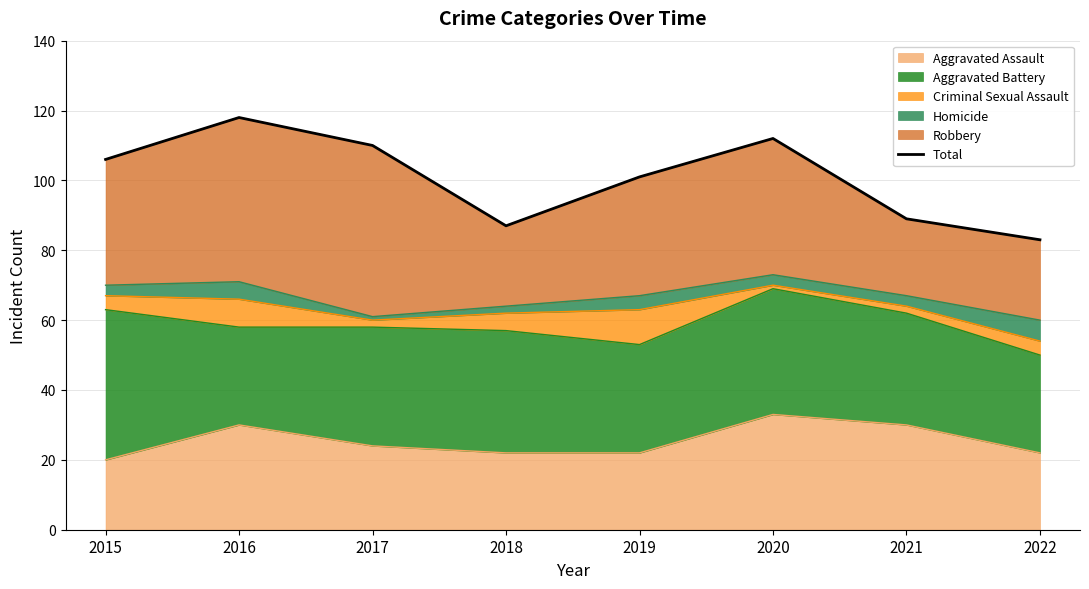

Which has a higher value, 2016 or 2022?

2016